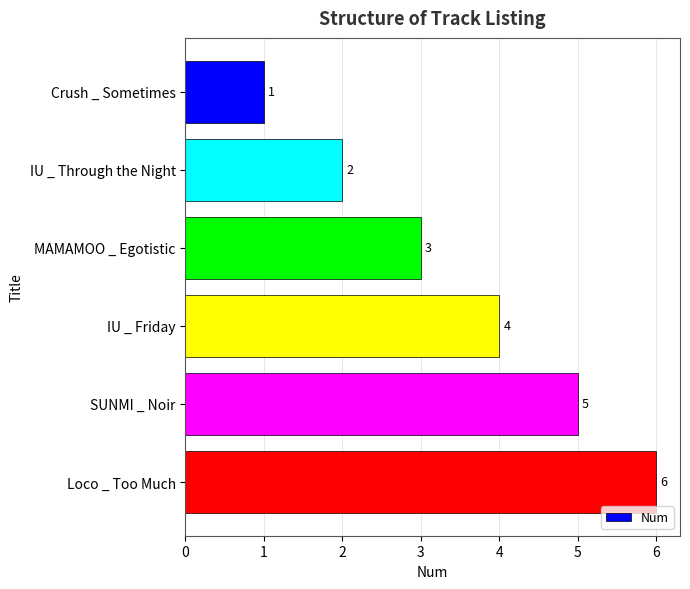

Are the bars horizontal?

Yes